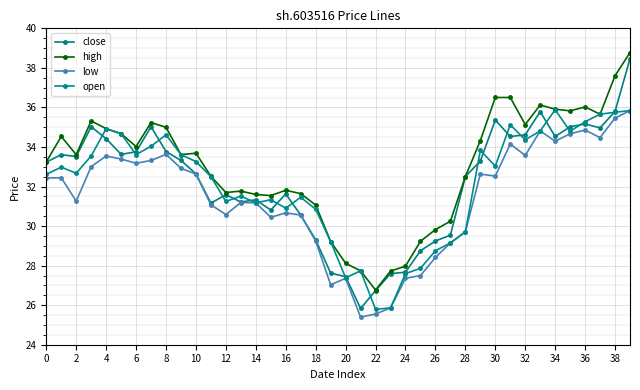

Reading left to right, what are all the values shown in this chart?

close: 33.2	33.6	33.5	35.0	34.4	33.6	33.8	35.0	33.8	33.3	32.6	31.2	31.6	31.2	31.3	30.8	31.6	30.6	29.3	27.6	27.4	25.8	26.7	27.6	27.7	28.8	29.2	29.5	32.5	33.3	35.4	34.5	34.6	35.8	34.5	35.0	35.2	35.0	35.8	38.5
high: 33.2	34.5	33.6	35.3	34.9	34.7	34.0	35.2	35.0	33.6	33.7	32.5	31.7	31.8	31.6	31.5	31.8	31.6	31.1	29.2	28.1	27.7	26.8	27.7	28.0	29.2	29.8	30.2	32.5	34.3	36.5	36.5	35.1	36.1	35.9	35.8	36.0	35.7	37.6	38.8
low: 32.4	32.4	31.3	33.0	33.5	33.4	33.2	33.3	33.6	32.9	32.6	31.1	30.6	31.2	31.2	30.4	30.7	30.6	29.2	27.0	27.4	25.4	25.6	25.9	27.4	27.5	28.4	29.1	29.7	32.6	32.5	34.1	33.6	34.8	34.3	34.7	34.9	34.5	35.5	35.8
open: 32.6	33.0	32.7	33.5	34.9	34.7	33.6	34.0	34.6	33.6	33.3	32.5	31.2	31.5	31.2	31.3	30.9	31.5	30.9	29.2	27.4	27.7	25.8	25.9	27.6	27.9	28.8	29.1	29.7	33.8	33.0	35.1	34.4	34.8	35.9	34.8	35.3	35.7	35.8	35.8